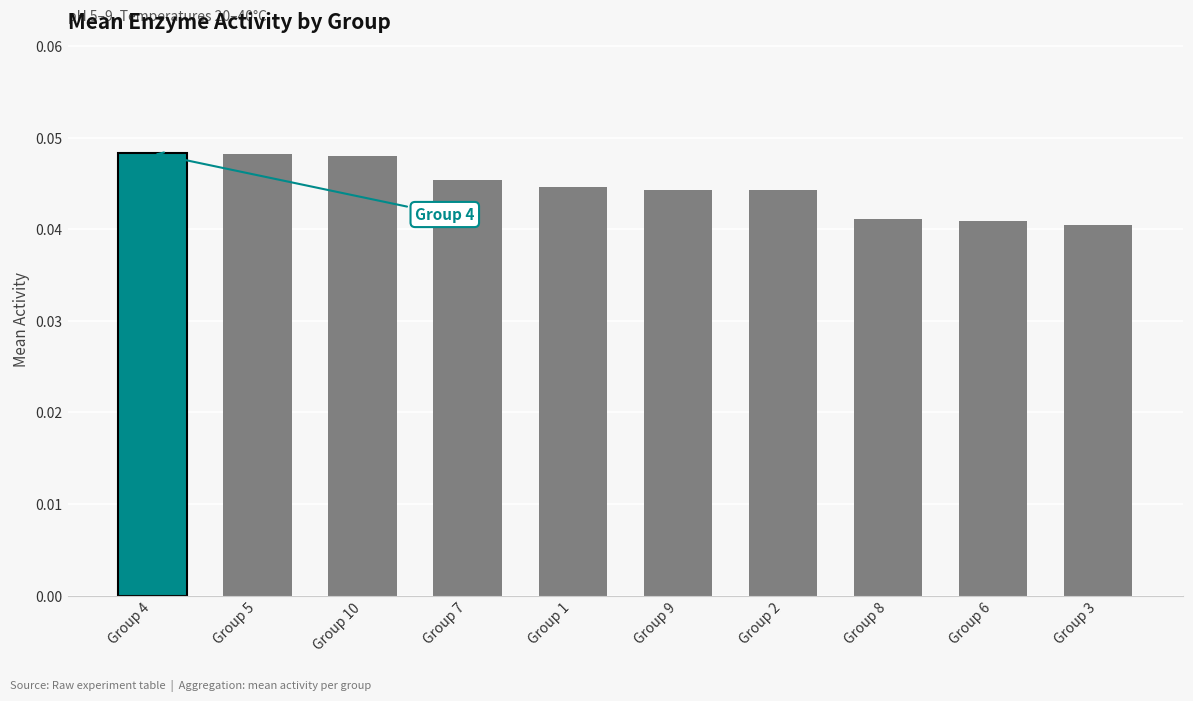

What position from the left is Group 2?

7